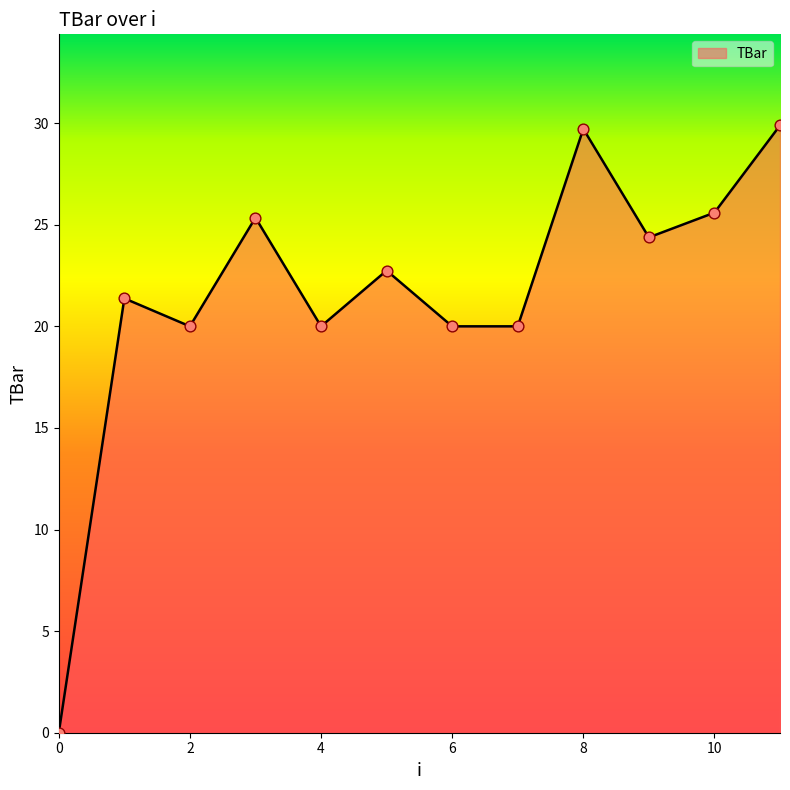

What is the greatest value displayed?

29.9